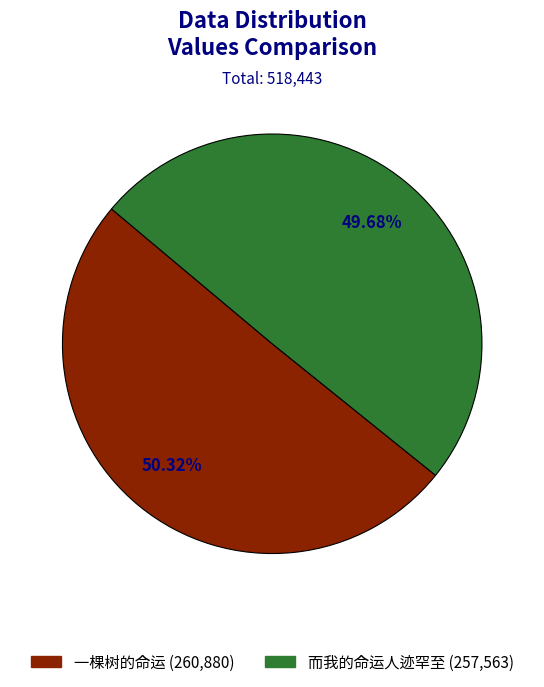

What is the largest slice in the pie chart?

一棵树的命运